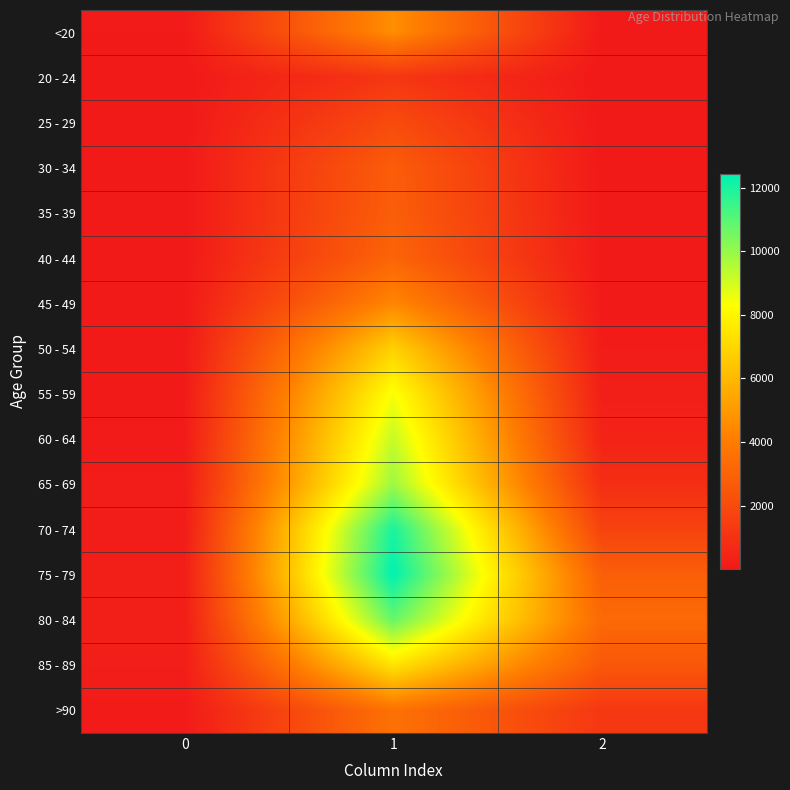

Rank the series by their maximum value, from lowest to highest.

20 - 24, 25 - 29, 30 - 34, 35 - 39, 40 - 44, >90, 45 - 49, <20, 50 - 54, 85 - 89, 55 - 59, 60 - 64, 65 - 69, 80 - 84, 70 - 74, 75 - 79